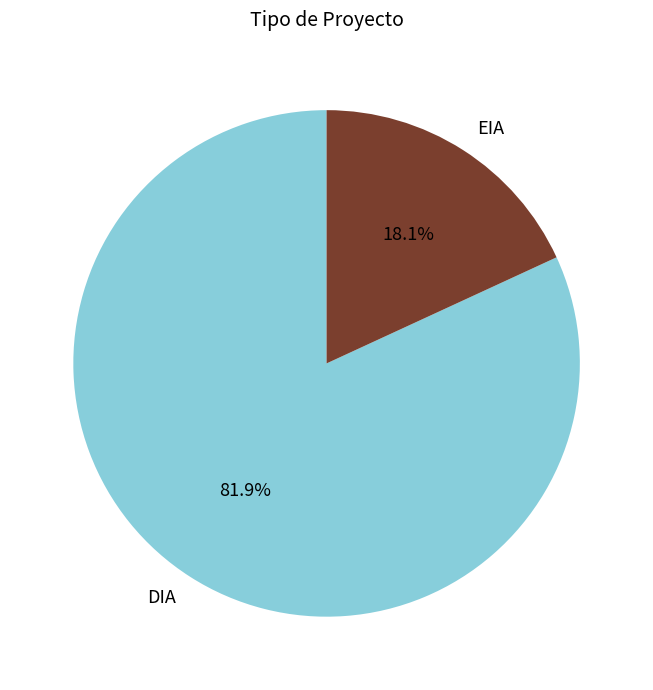

How many slices are in this pie chart?

2